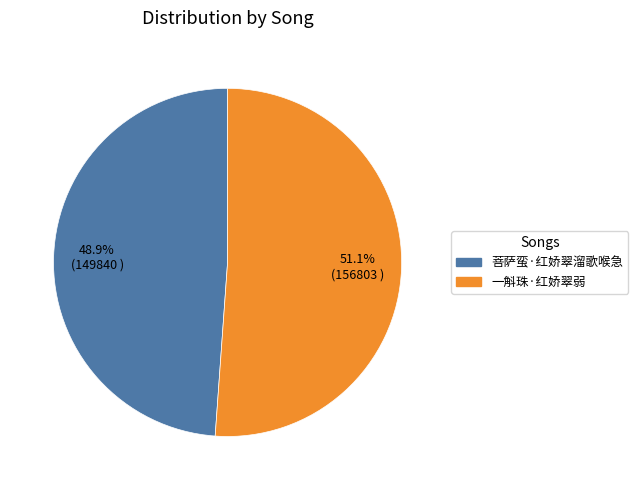

Does any single category account for the majority?

Yes